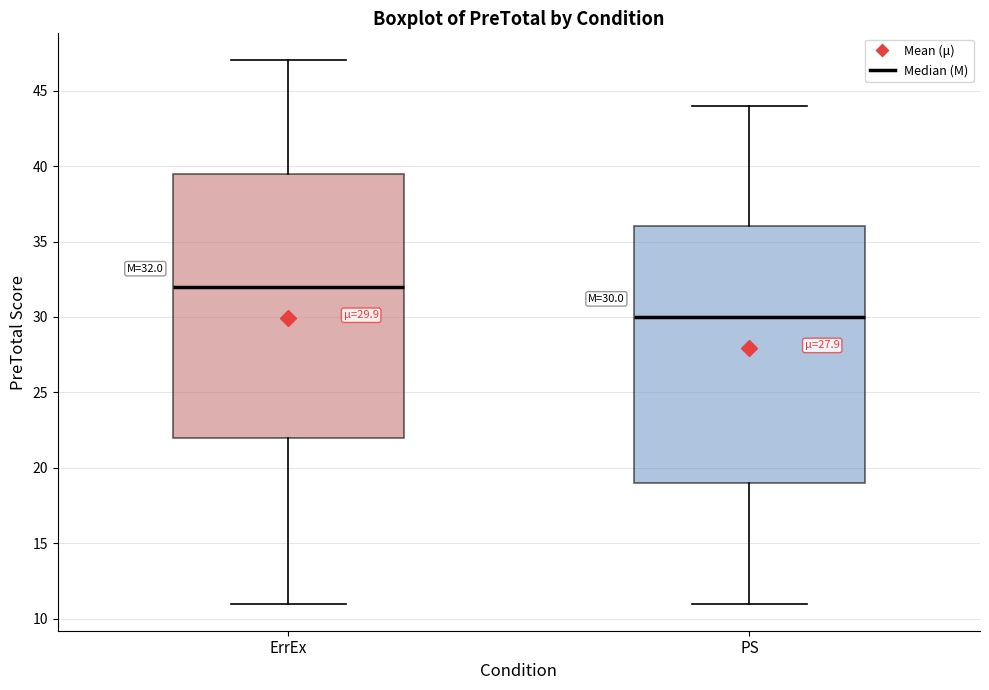

Which box's median line is the lowest?

PS